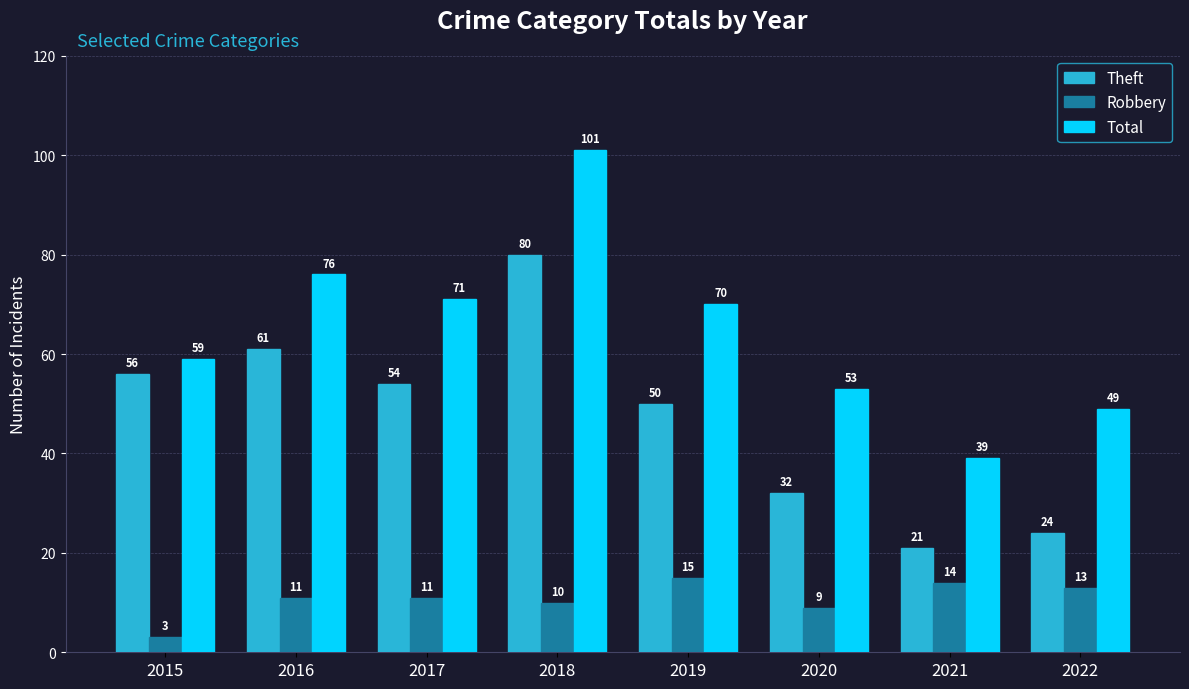

What is the sum of the Total values at 2020 and 2017?

124